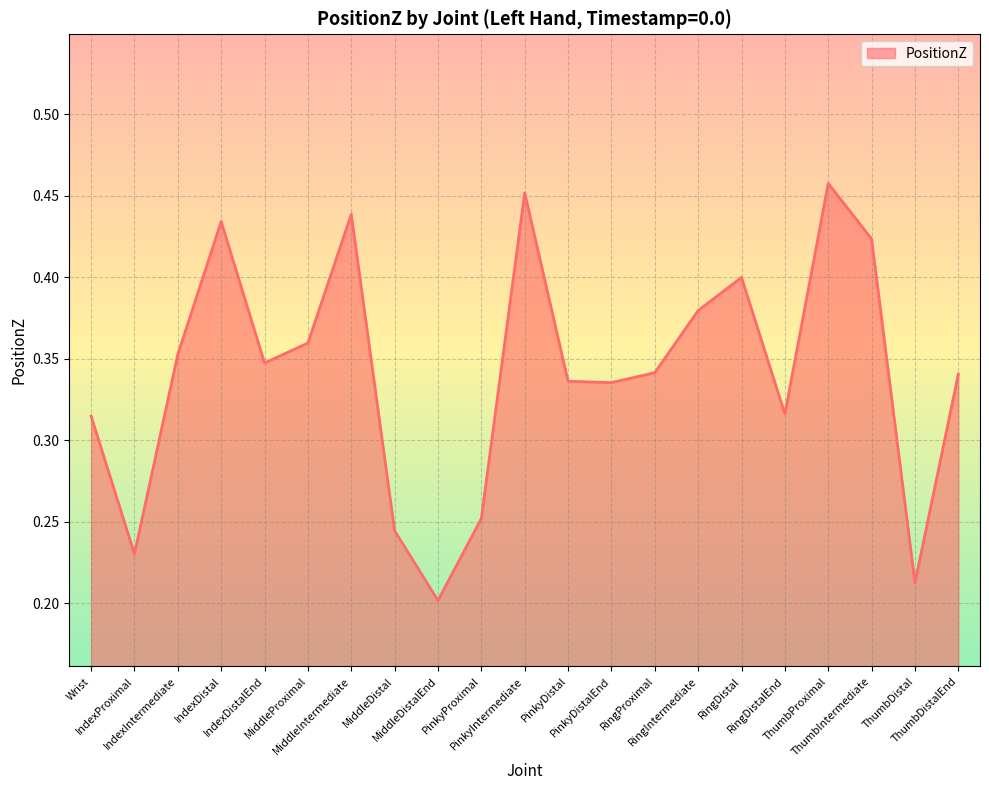

What is the label of the 1st point from the right?

ThumbDistalEnd